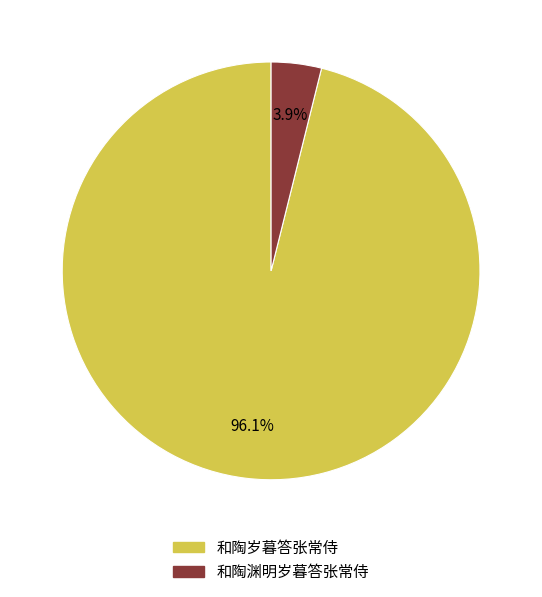

Between 和陶岁暮答张常侍 and 和陶渊明岁暮答张常侍, which is larger?

和陶岁暮答张常侍